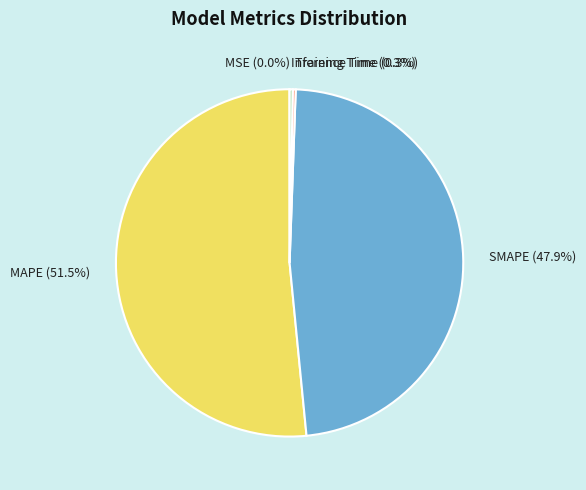

Which has a higher value, Inference Time (0.3%) or SMAPE (47.9%)?

SMAPE (47.9%)